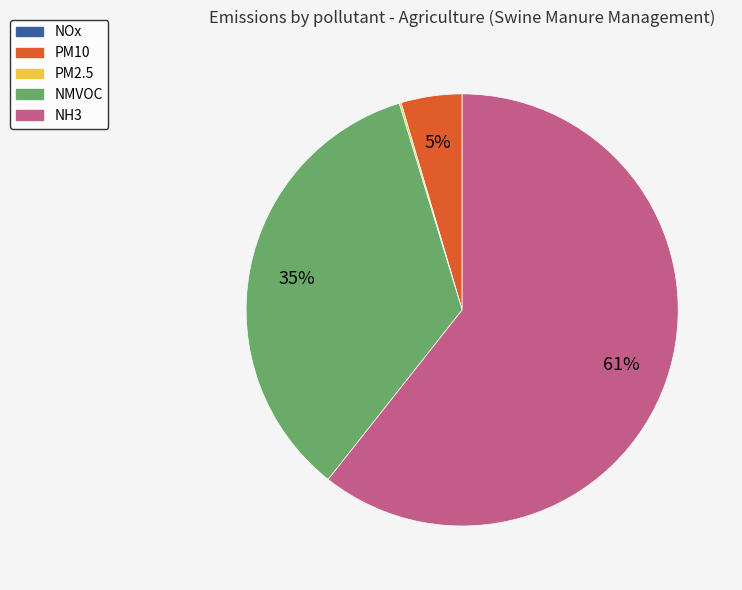

To the nearest percent, what is the average slice percentage?

20%